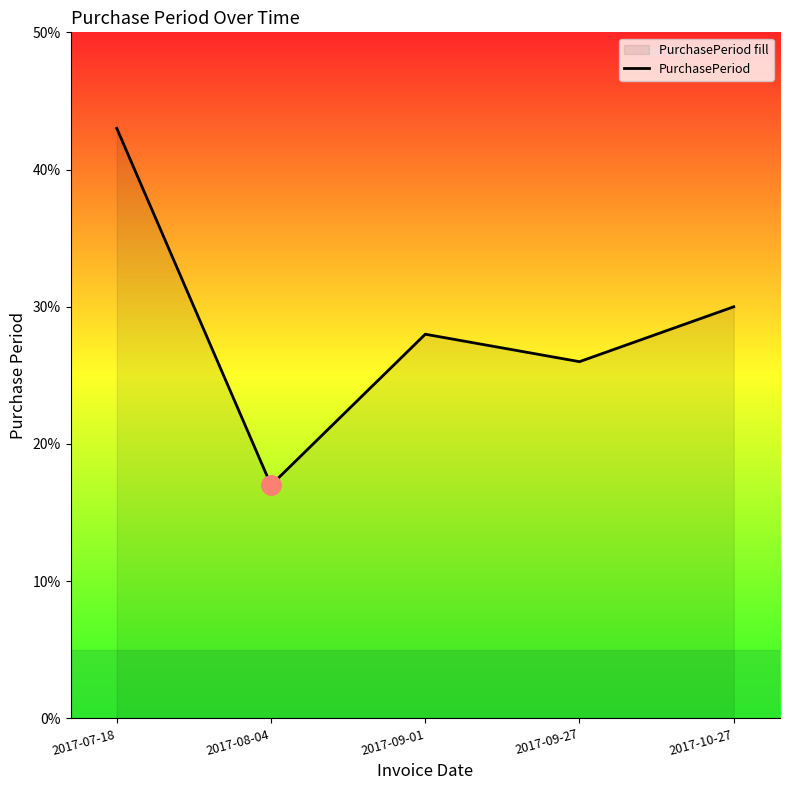

Read the value at 2017-09-27, to the nearest 10.

30